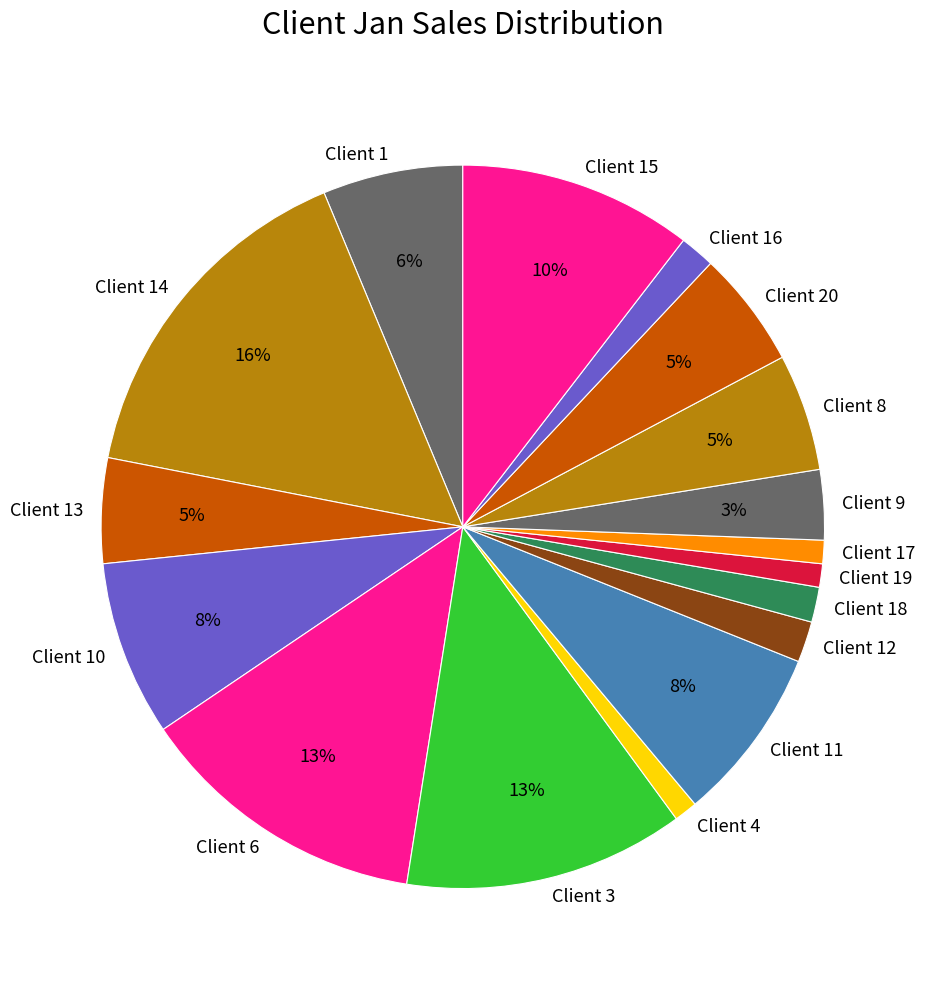

To the nearest percent, what portion does Client 15 represent?

10%